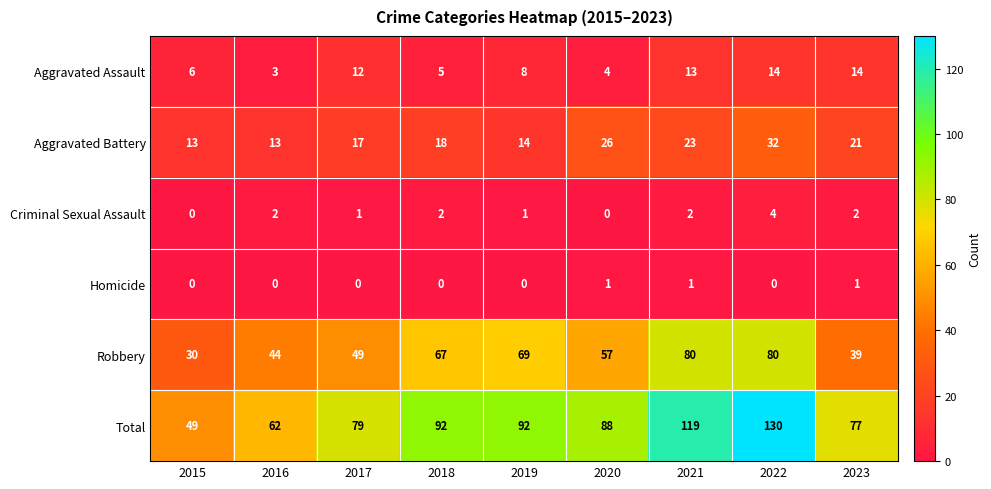

The value of Robbery at 2023 is 39. True or false?

True